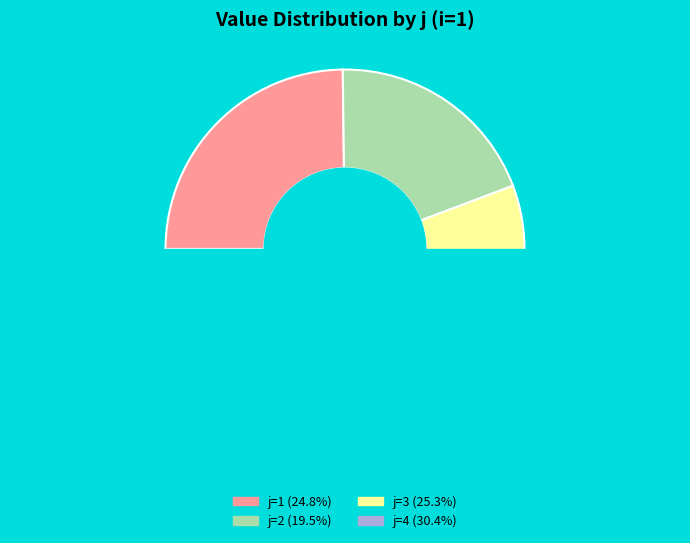

True or false: 1 accounts for 35% of the total.

False